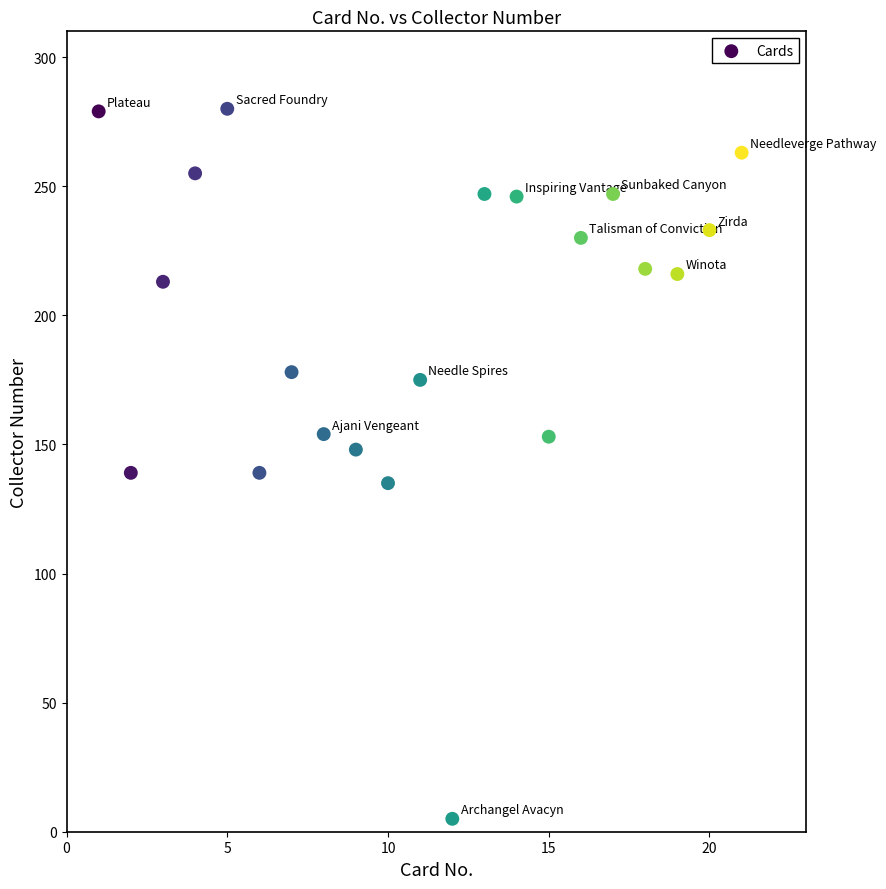

What is the range of Y values (max minus min)?

275